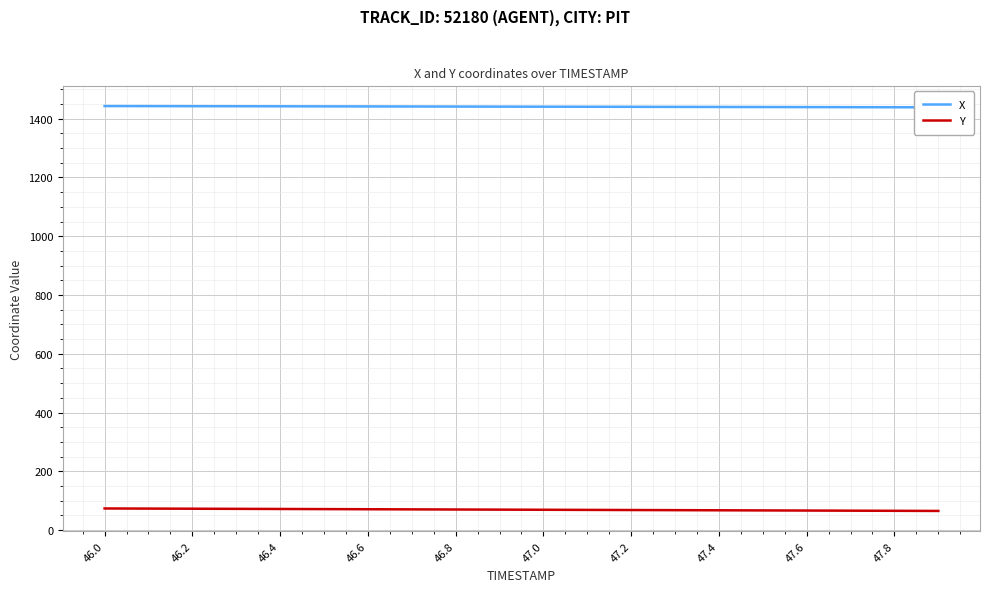

What are all the series names shown in the legend?

X, Y